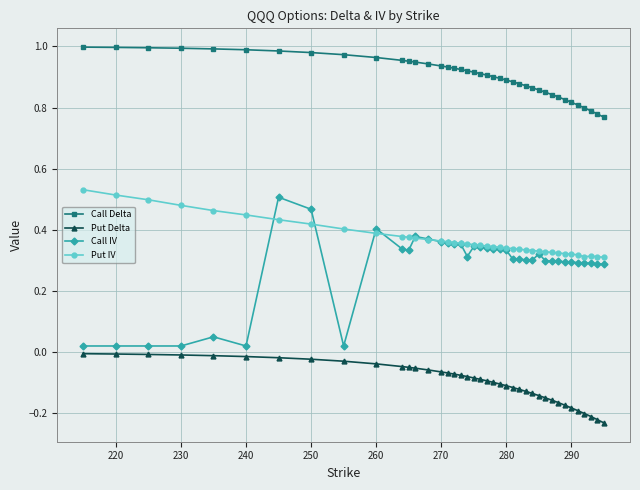

True or false: Call Delta and Put IV cross at least once.

False